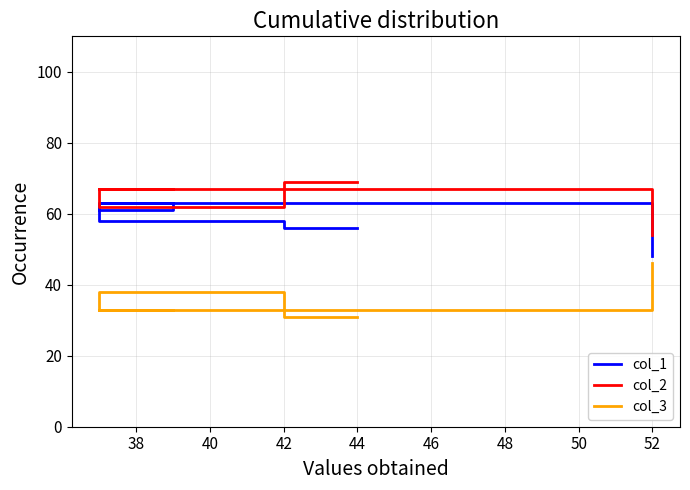

Between 36 and 44, which series saw the biggest shift?

col_1